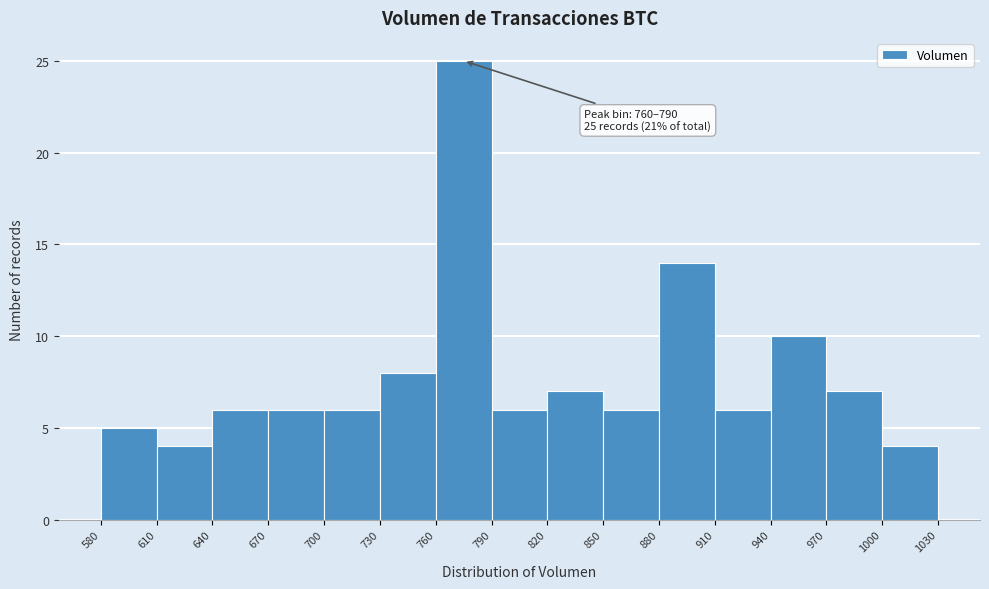

Over which range of the x-axis is the bar tallest?

760 to 790